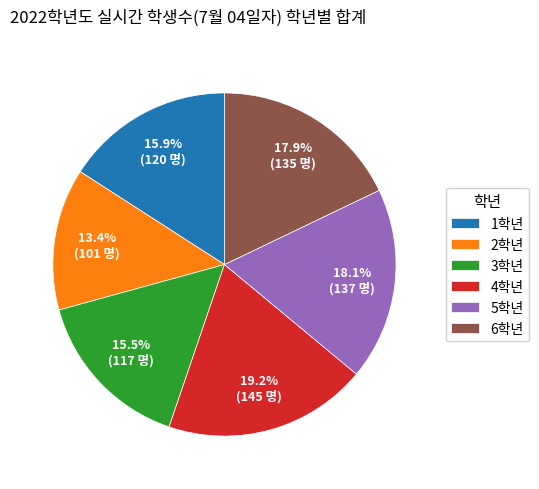

Is there a majority slice in this chart?

No